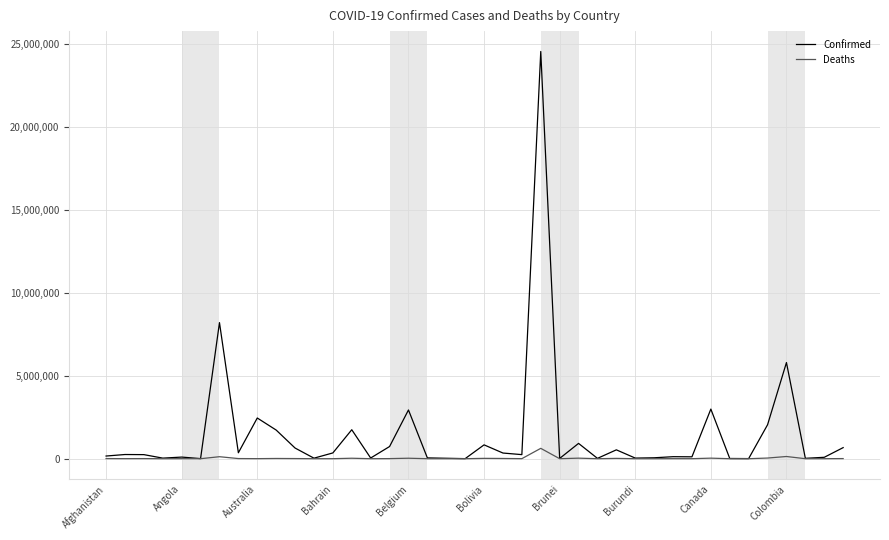

Rank the series by their average value, from highest to lowest.

Confirmed, Deaths